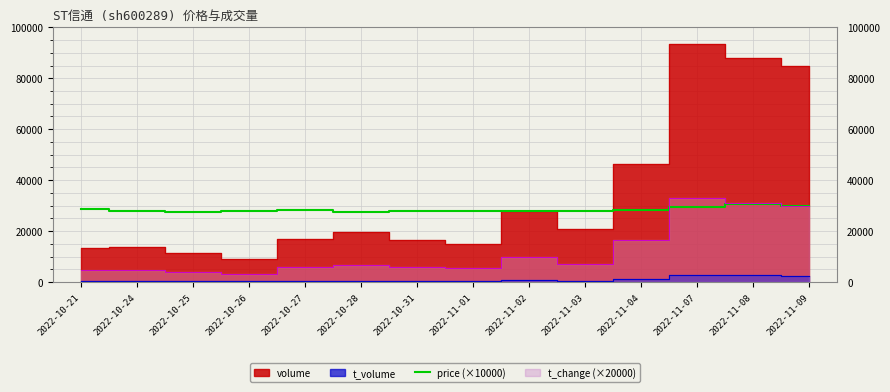

How many interior local peaks (higher than both neighbors) does the data have?

3